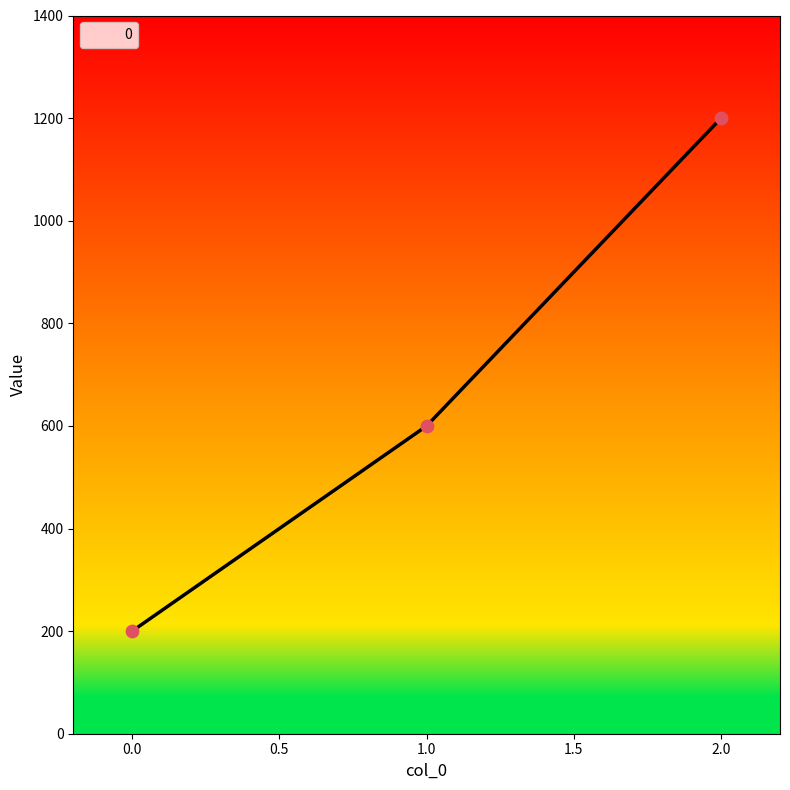

What is the change in value from 0.0 to 1.0?

+400